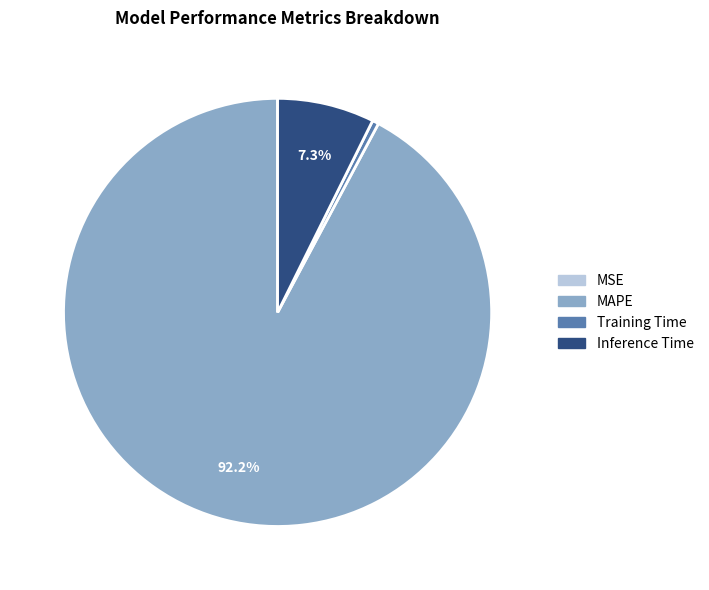

Which category accounts for the majority?

MAPE